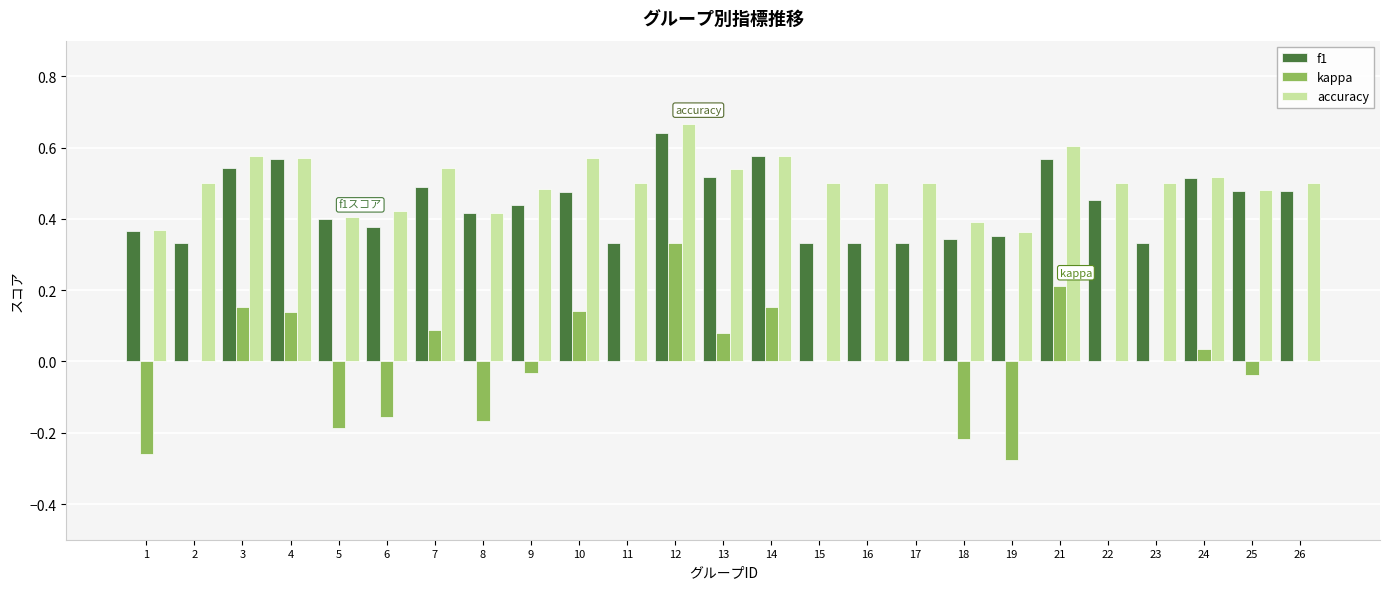

Are the bars horizontal?

No